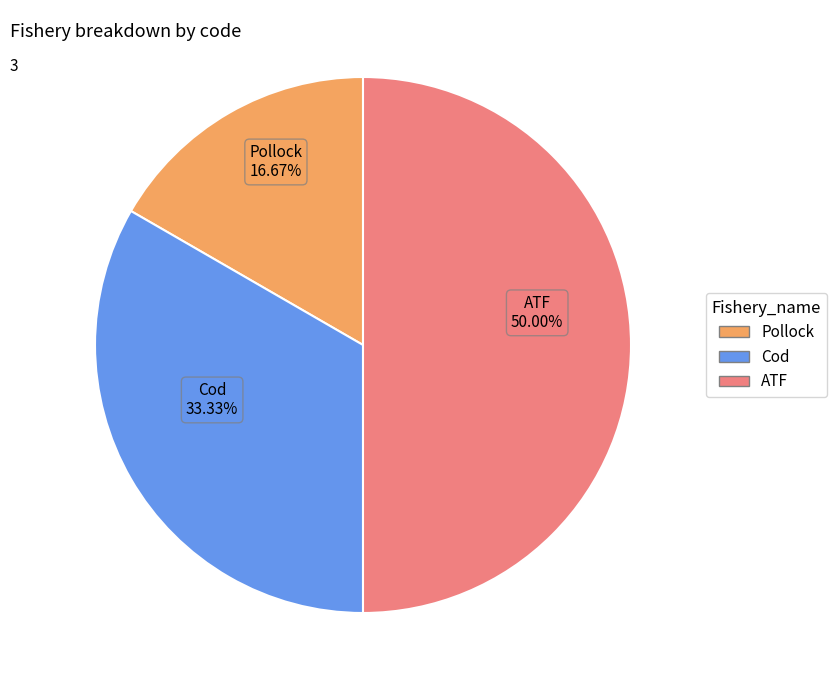

To the nearest percent, what portion does Cod represent?

33%